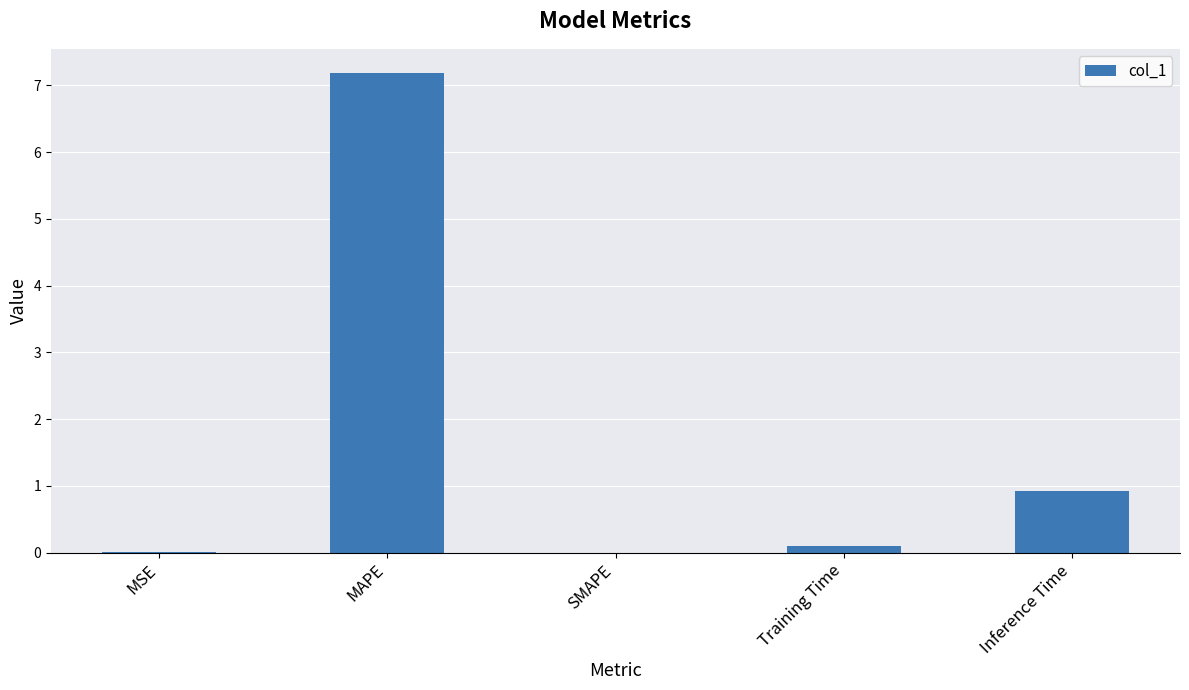

The value at MAPE is 7.2. True or false?

True